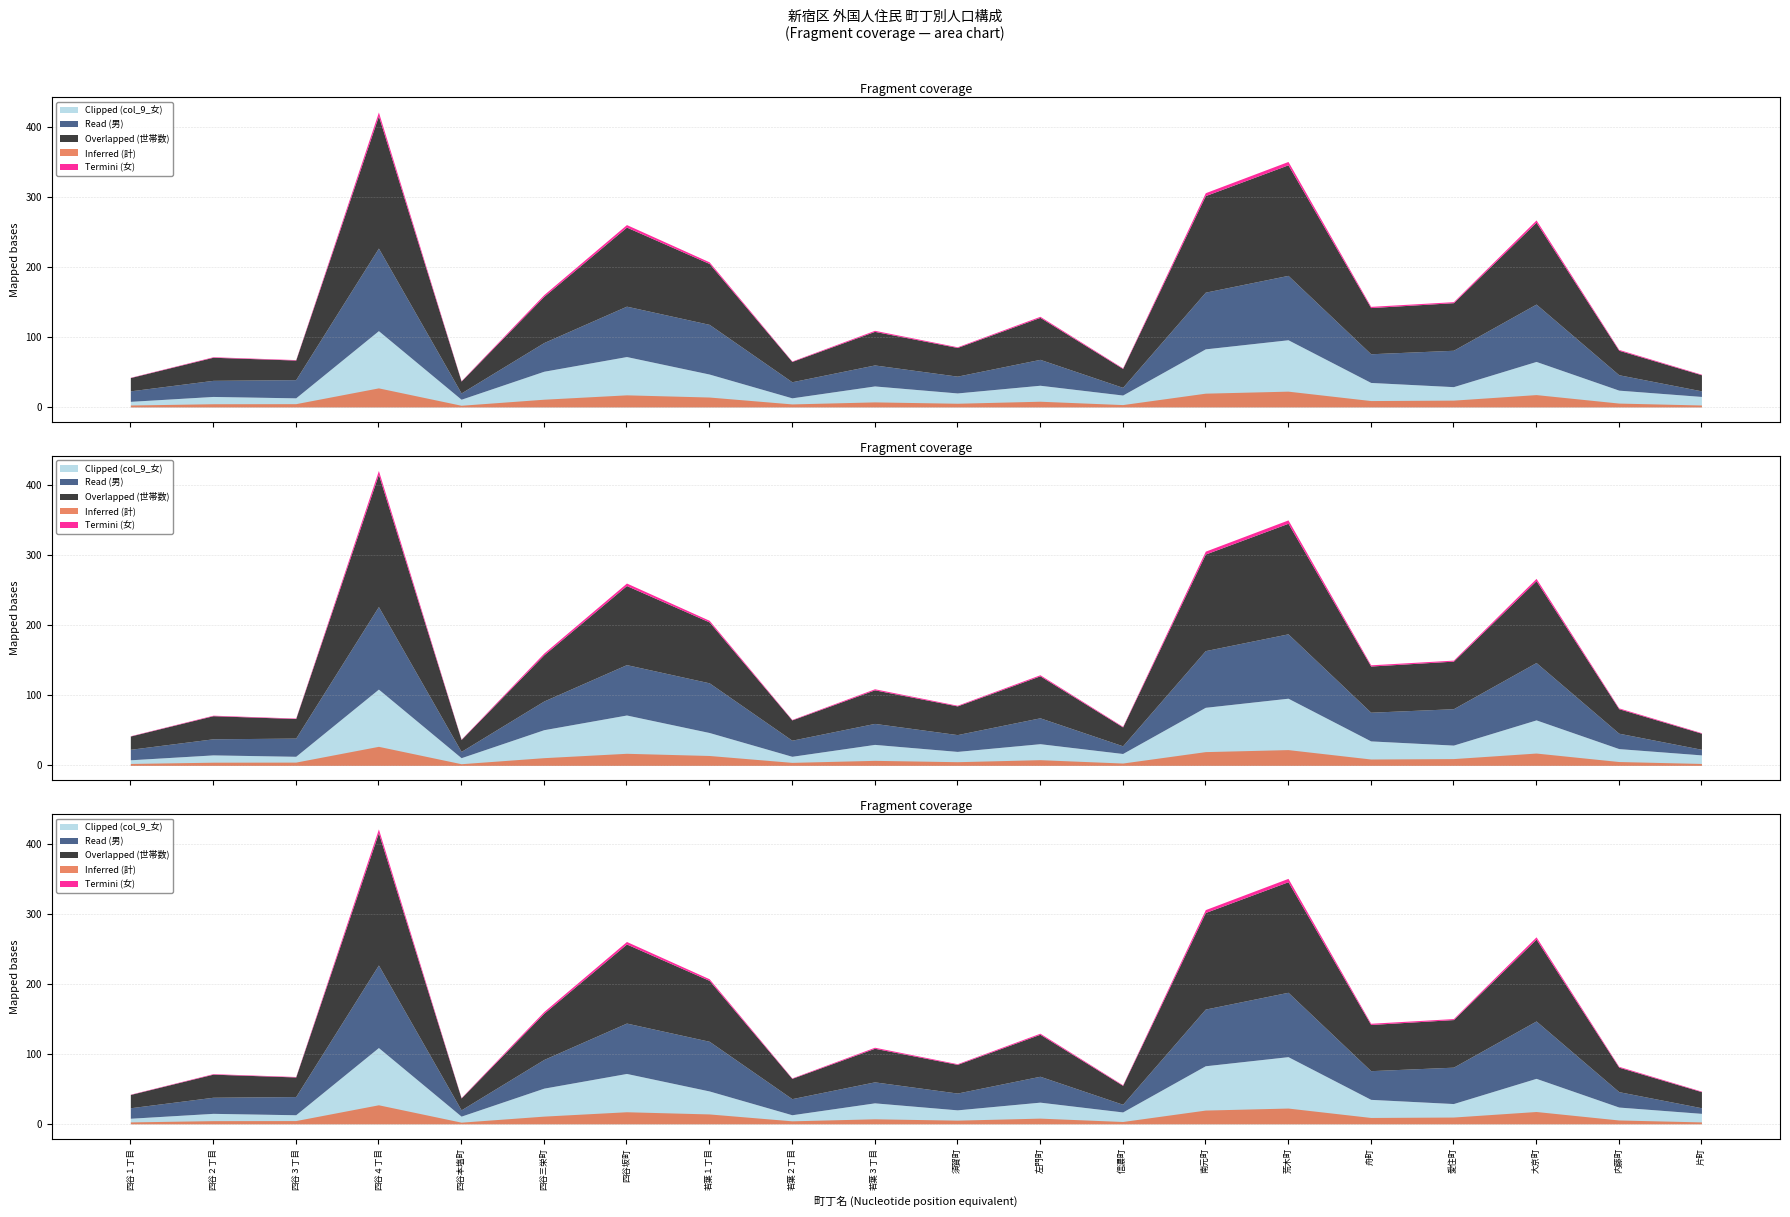

Which series changed the most between 四谷２丁目 and 四谷３丁目?

Overlapped (世帯数)